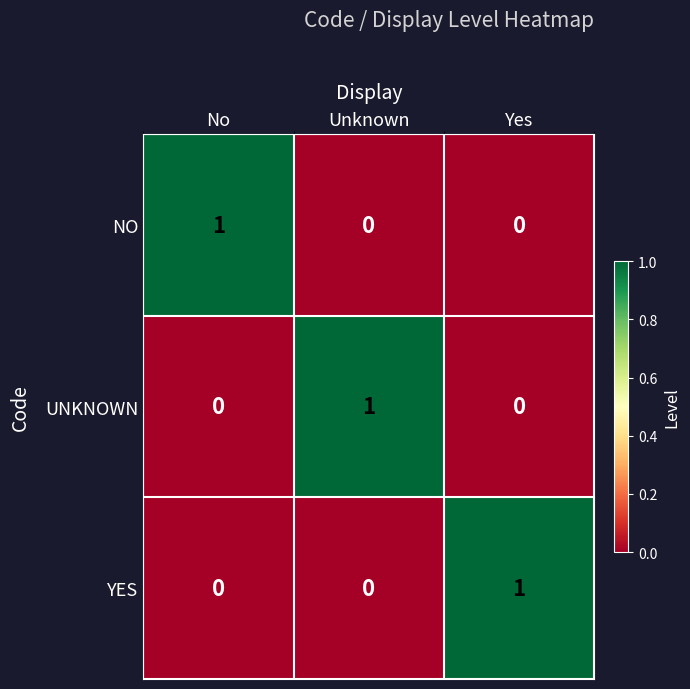

What is the total value across all series at Unknown?

1